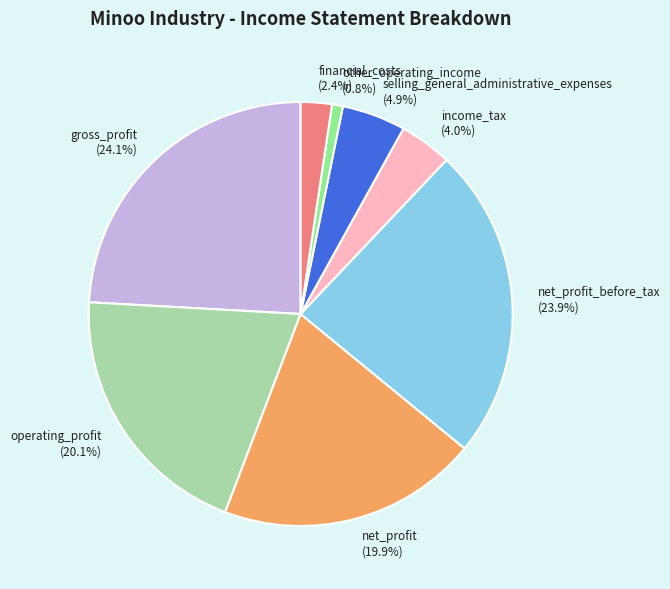

Is there a majority slice in this chart?

No